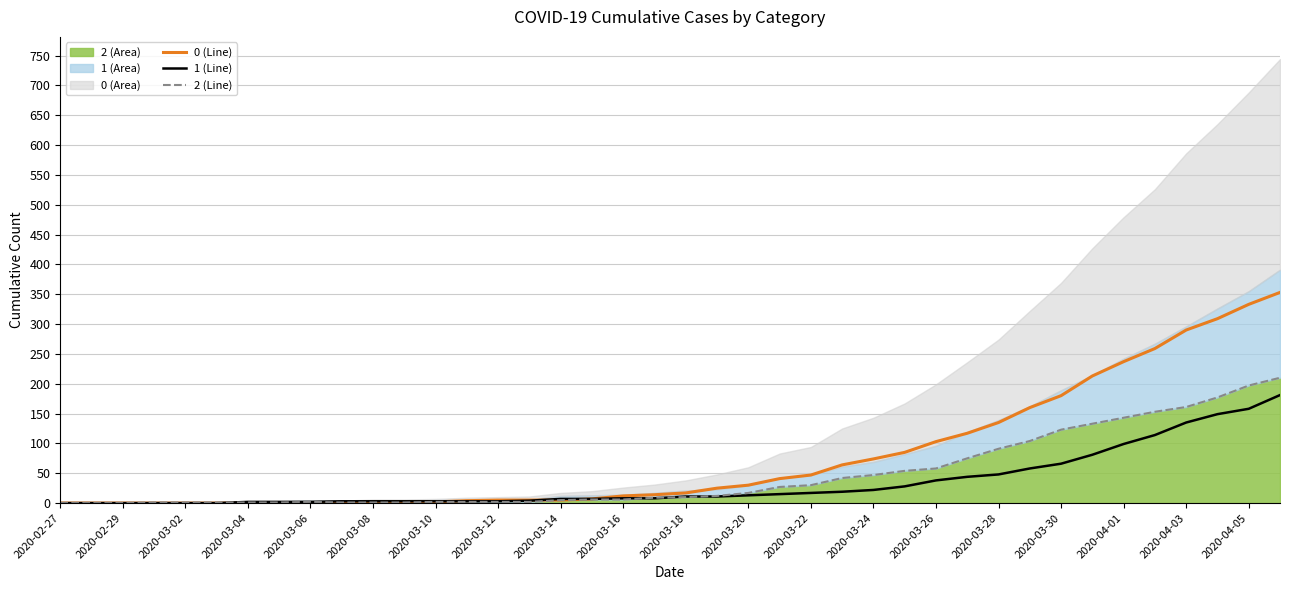

Which series has the largest total across all categories?

0 (Line)